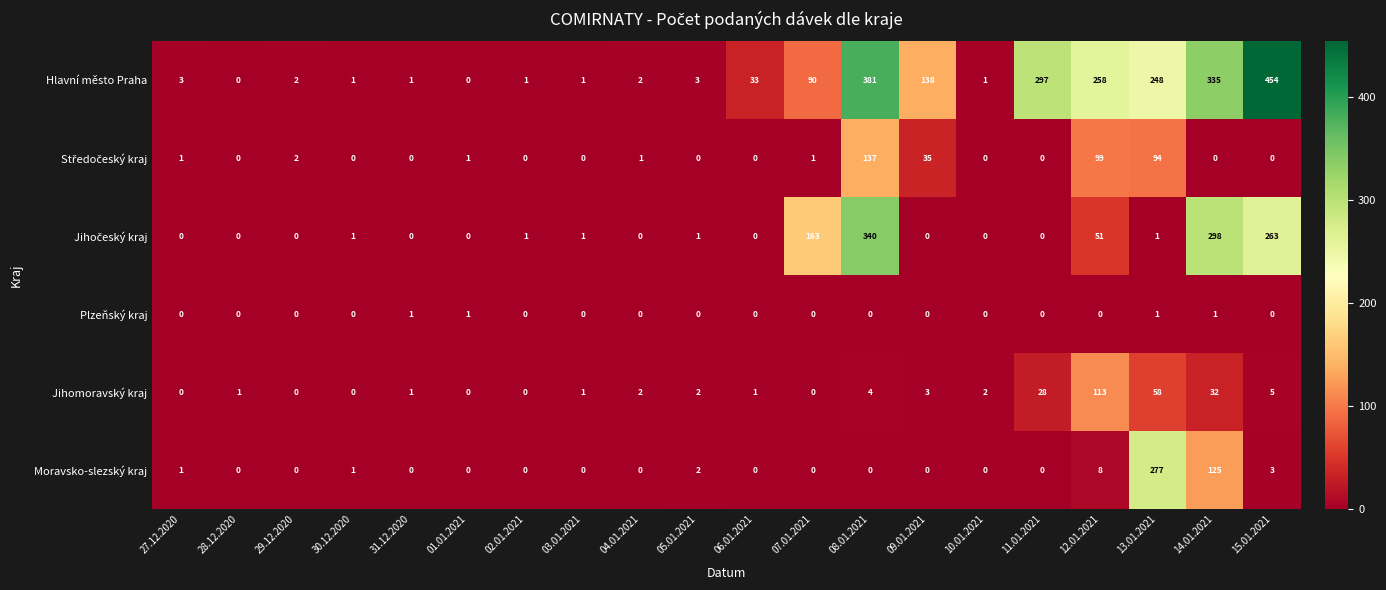

Where is Jihomoravský kraj nearest to the value 56?

13.01.2021